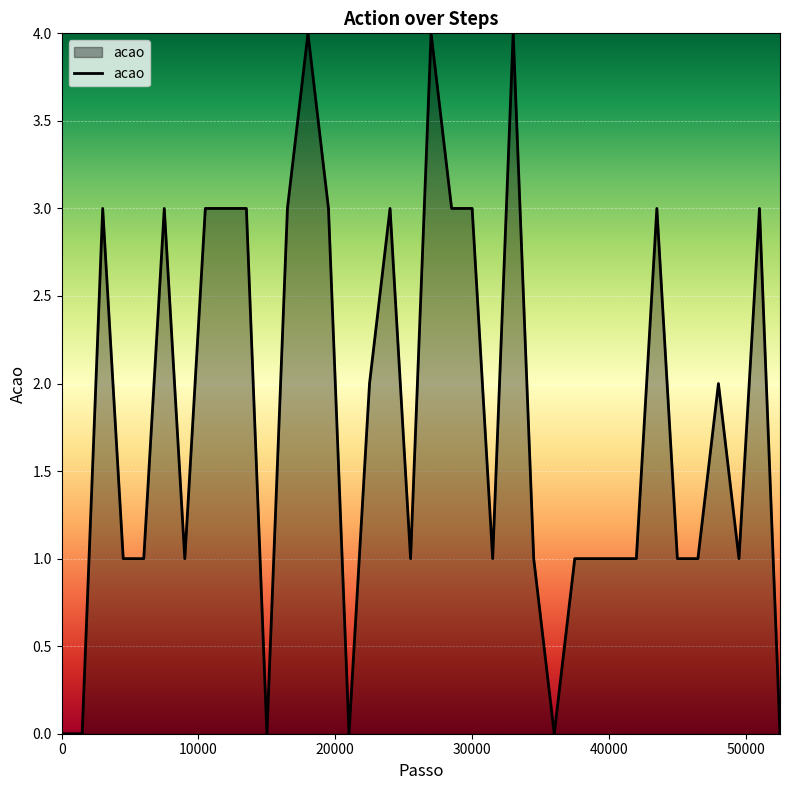

What is the difference between the maximum and minimum values?

4